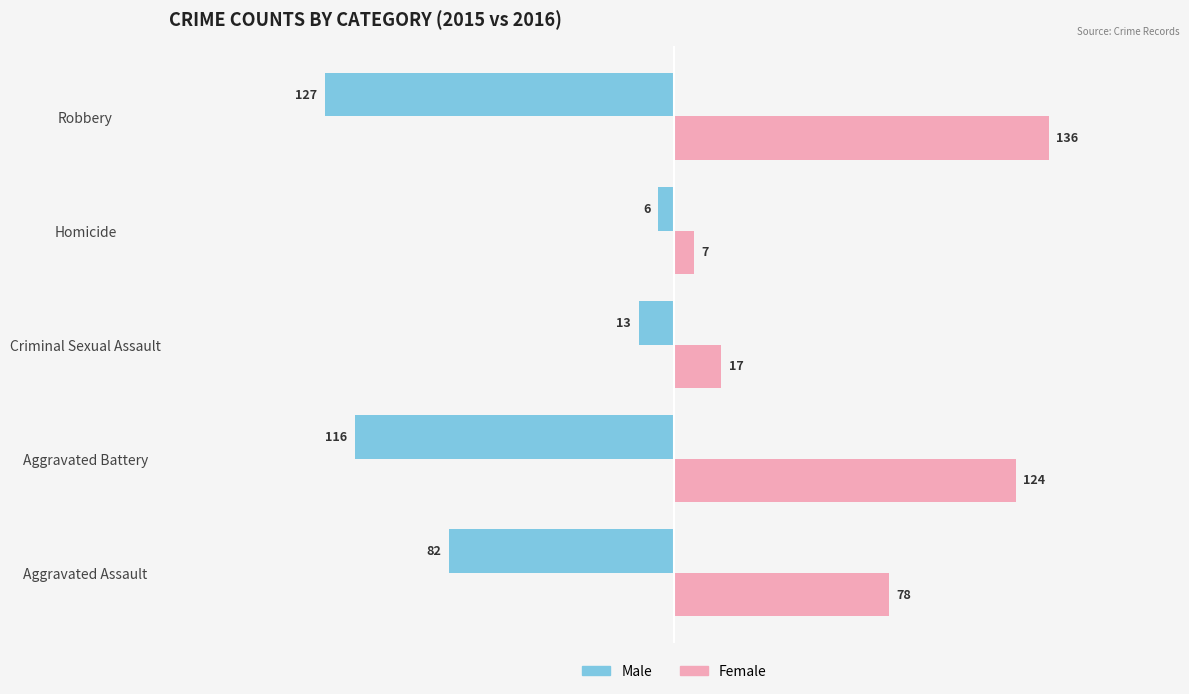

Is it true that Male equals -82 at Aggravated Assault?

True